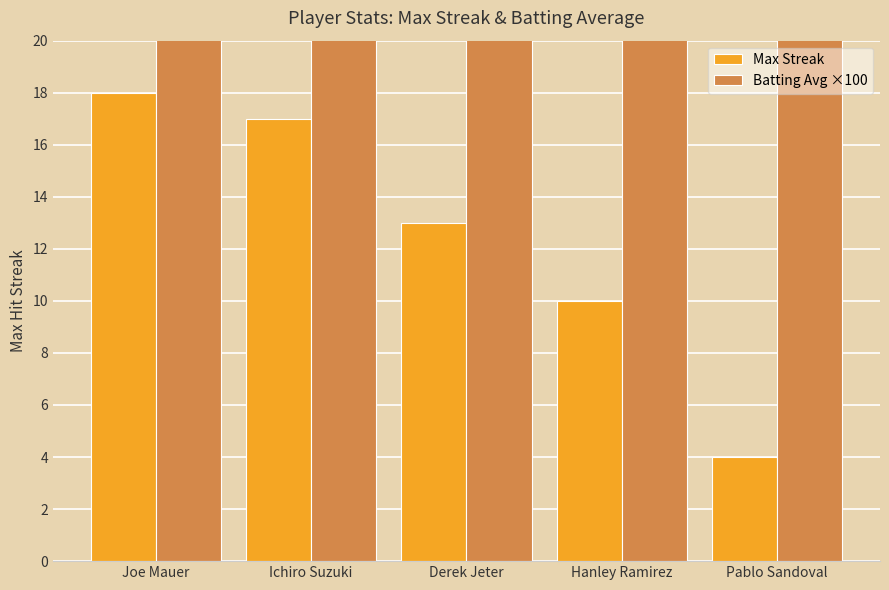

Read the Max Streak value at Ichiro Suzuki.

17.0